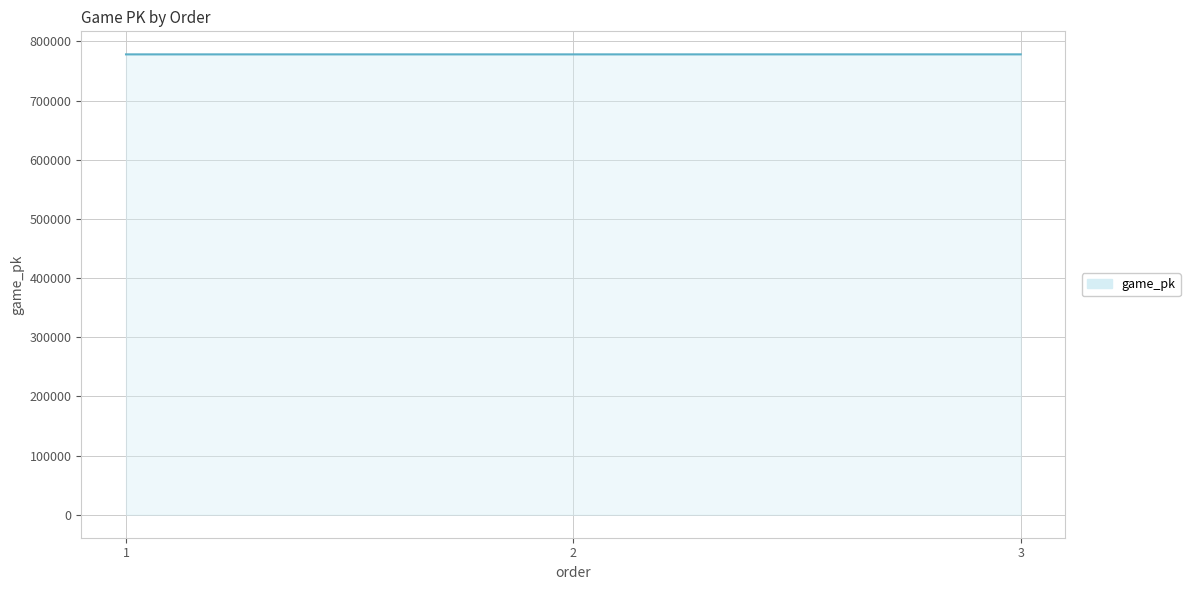

The chart shows a value of 778100 at 1. True or false?

True